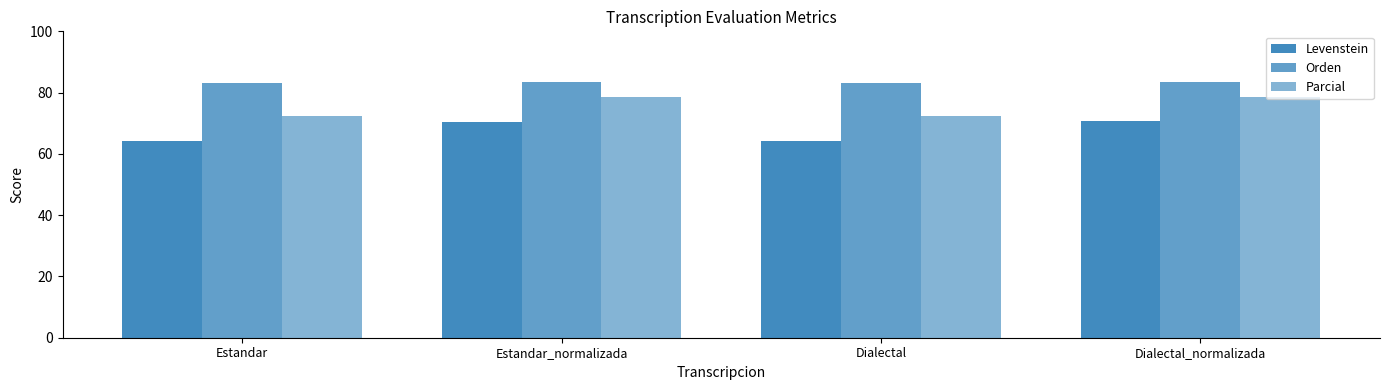

List the series in order of their peak value, highest first.

Orden, Parcial, Levenstein